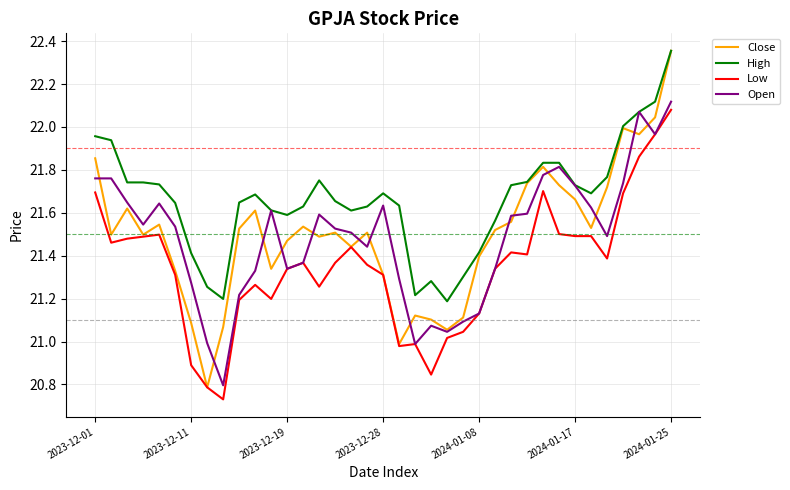

Which series has the widest spread of values?

Close